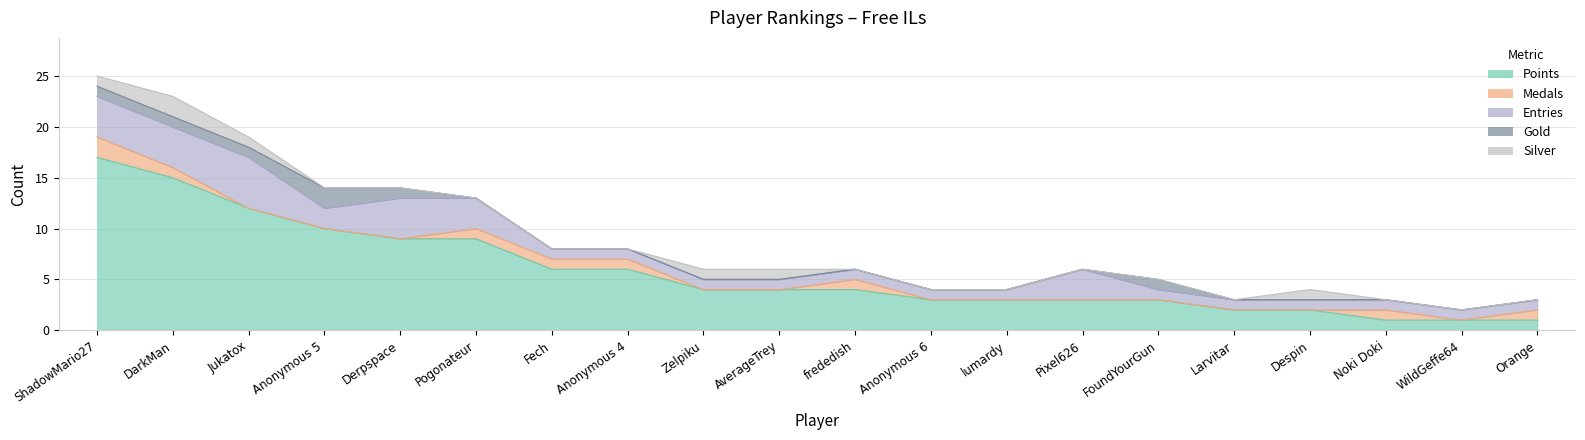

After their last crossing, which series has the higher values: Medals or Gold?

Medals